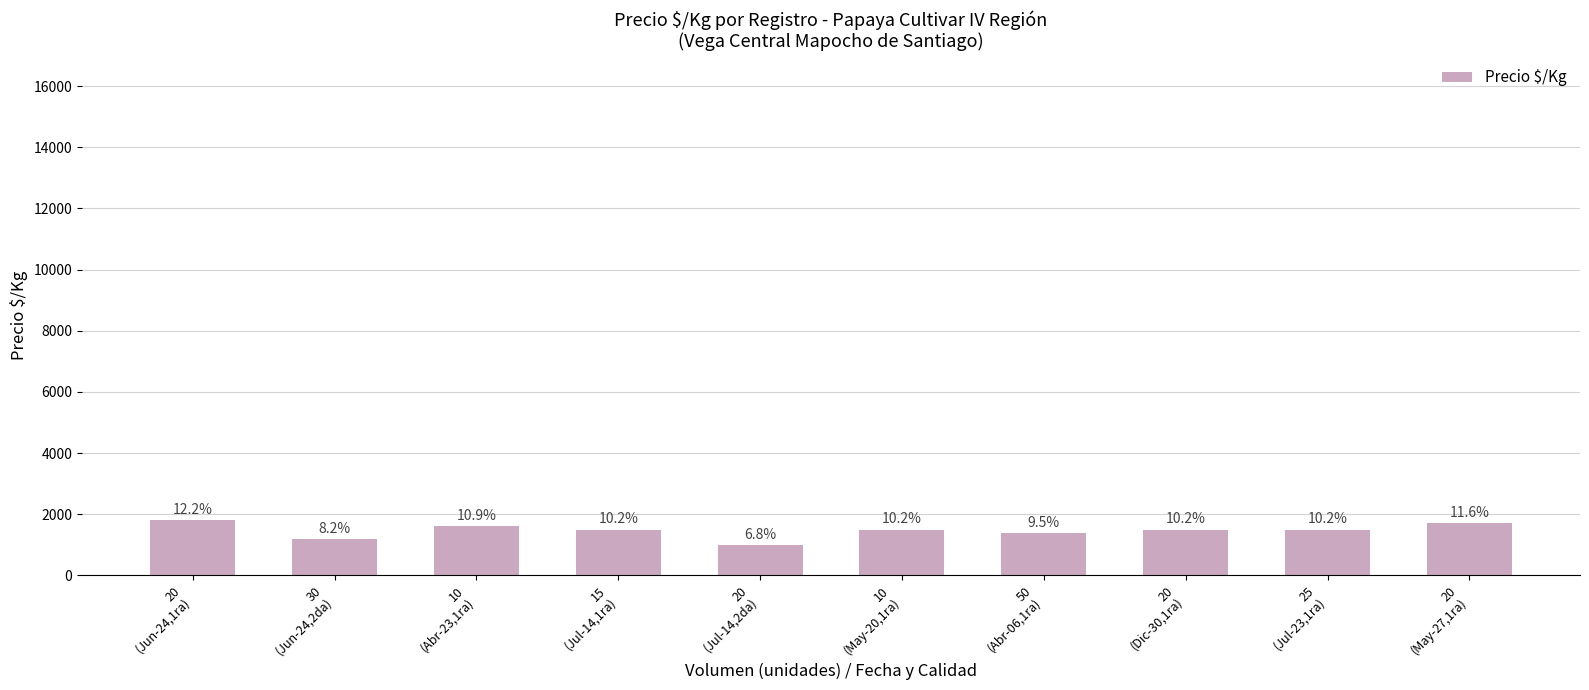

How many values are between 1400 and 1600?

6